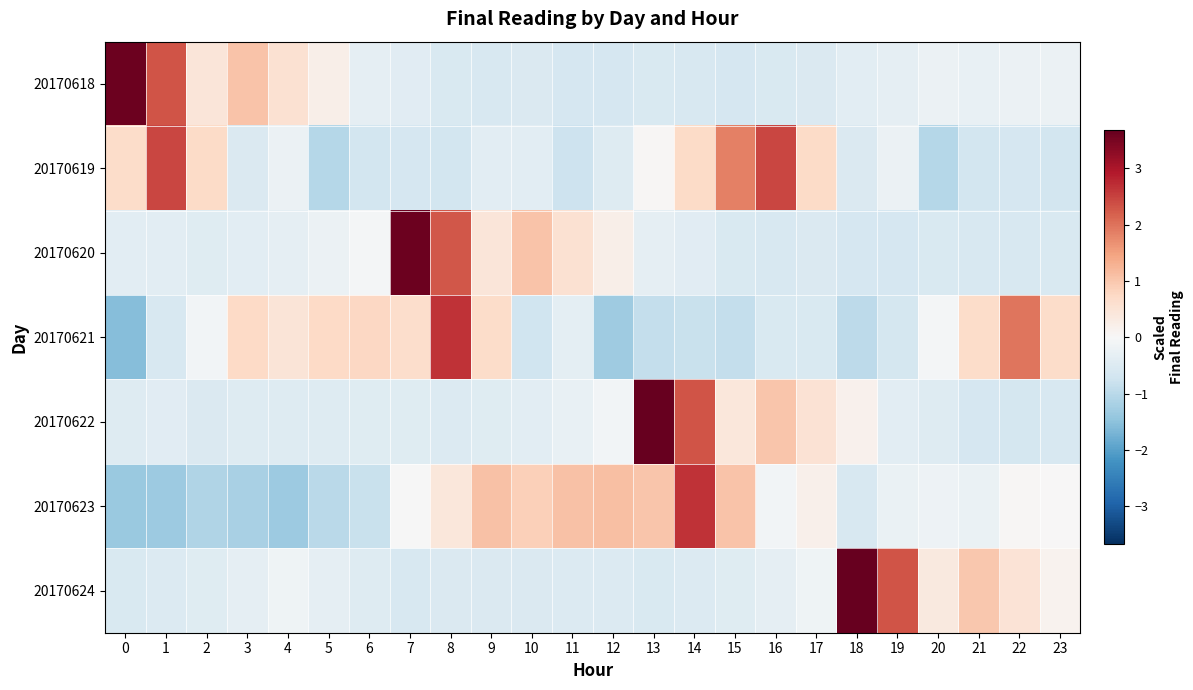

Reading right to left, transcribe all the data shown in this chart.

20170618: 23=-0.2	22=-0.2	21=-0.3	20=-0.2	19=-0.3	18=-0.4	17=-0.5	16=-0.6	15=-0.6	14=-0.6	13=-0.6	12=-0.6	11=-0.6	10=-0.5	9=-0.6	8=-0.6	7=-0.4	6=-0.3	5=0.2	4=0.6	3=1.0	2=0.4	1=2.3	0=3.6
20170619: 23=-0.7	22=-0.6	21=-0.7	20=-1.0	19=-0.2	18=-0.5	17=0.7	16=2.5	15=1.9	14=0.7	13=0.0	12=-0.5	11=-0.8	10=-0.4	9=-0.4	8=-0.7	7=-0.6	6=-0.7	5=-1.0	4=-0.2	3=-0.5	2=0.7	1=2.5	0=0.7
20170620: 23=-0.5	22=-0.6	21=-0.6	20=-0.6	19=-0.6	18=-0.6	17=-0.5	16=-0.6	15=-0.6	14=-0.4	13=-0.3	12=0.2	11=0.6	10=1.0	9=0.4	8=2.3	7=3.6	6=-0.1	5=-0.2	4=-0.3	3=-0.4	2=-0.4	1=-0.4	0=-0.4
20170621: 23=0.7	22=2.0	21=0.7	20=-0.1	19=-0.7	18=-1.0	17=-0.6	16=-0.6	15=-0.9	14=-0.8	13=-0.9	12=-1.3	11=-0.4	10=-0.7	9=0.7	8=2.7	7=0.6	6=0.8	5=0.7	4=0.5	3=0.7	2=-0.1	1=-0.6	0=-1.6
20170622: 23=-0.6	22=-0.6	21=-0.6	20=-0.5	19=-0.4	18=0.2	17=0.5	16=1.0	15=0.4	14=2.3	13=3.6	12=-0.1	11=-0.3	10=-0.4	9=-0.5	8=-0.5	7=-0.4	6=-0.4	5=-0.5	4=-0.5	3=-0.5	2=-0.5	1=-0.4	0=-0.5
20170623: 23=0.0	22=0.0	21=-0.2	20=-0.2	19=-0.2	18=-0.6	17=0.2	16=-0.1	15=1.0	14=2.7	13=1.0	12=1.1	11=1.1	10=0.9	9=1.1	8=0.4	7=-0.0	6=-0.8	5=-1.0	4=-1.3	3=-1.2	2=-1.1	1=-1.3	0=-1.4
20170624: 23=0.1	22=0.5	21=1.0	20=0.4	19=2.3	18=3.7	17=-0.2	16=-0.3	15=-0.4	14=-0.5	13=-0.6	12=-0.5	11=-0.5	10=-0.5	9=-0.5	8=-0.5	7=-0.6	6=-0.5	5=-0.3	4=-0.2	3=-0.3	2=-0.4	1=-0.5	0=-0.6